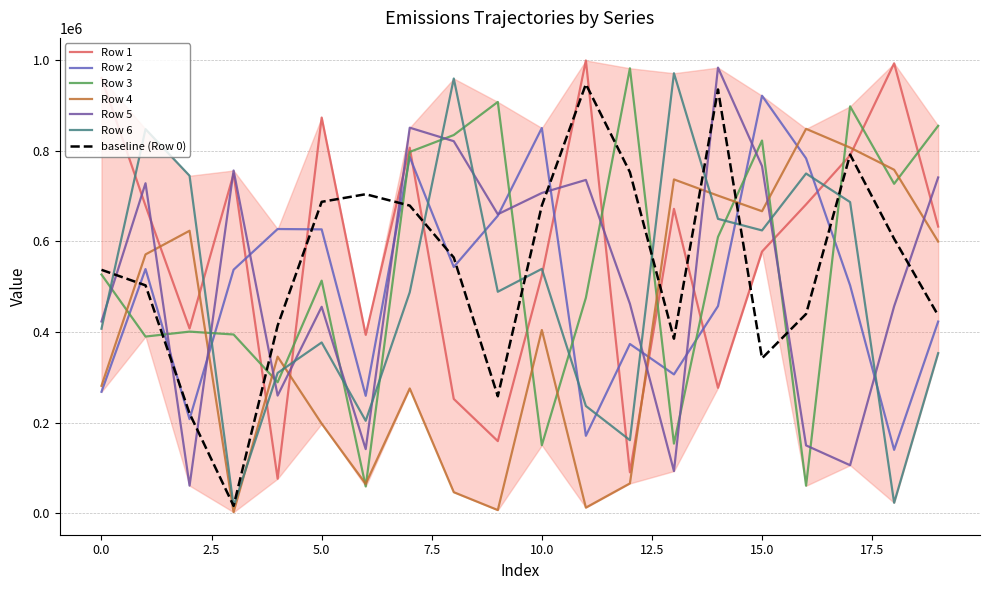

At 16, list the series in order from smallest to largest.

Row 3, Row 5, Row 1, Row 6, Row 2, Row 4